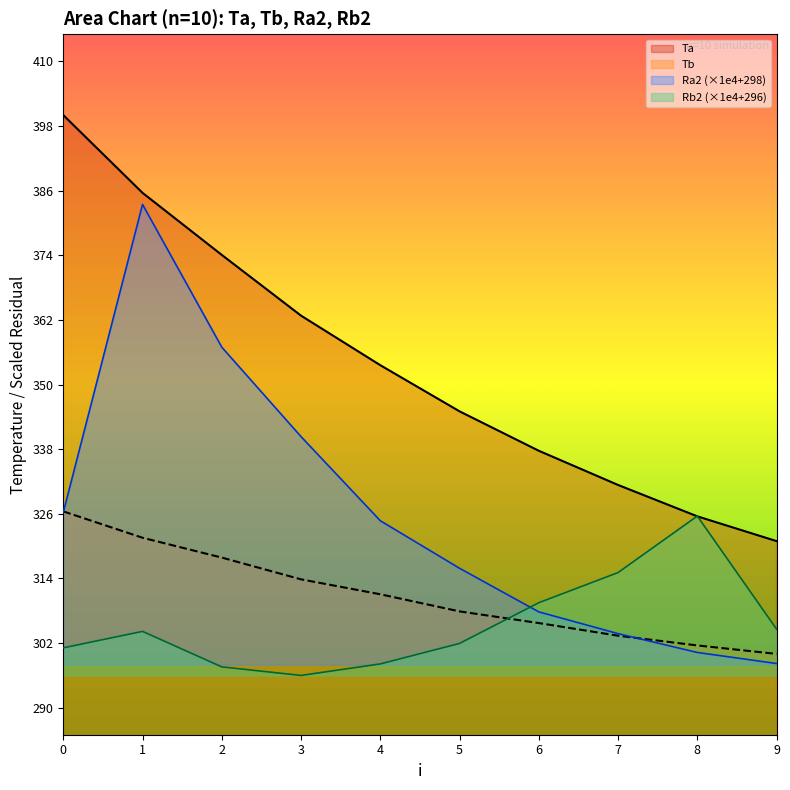

What is the sum of the Tb values at 9 and 7?

603.4